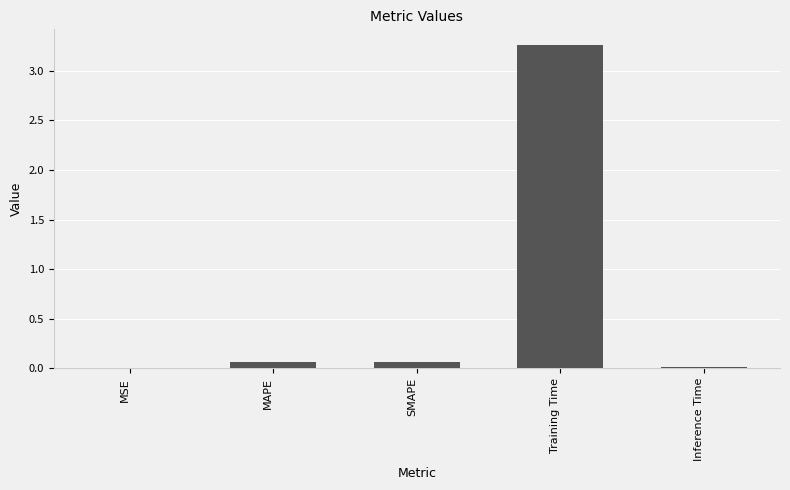

At which category does the chart reach its peak across all series?

Training Time